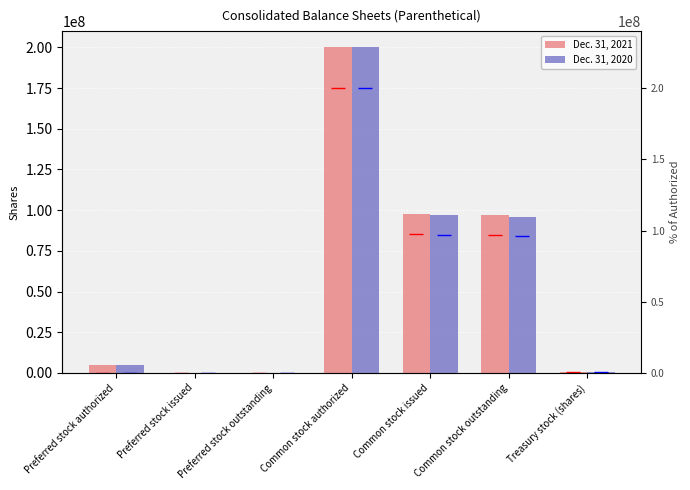

At how many categories does at least one series exceed 113051621?

1